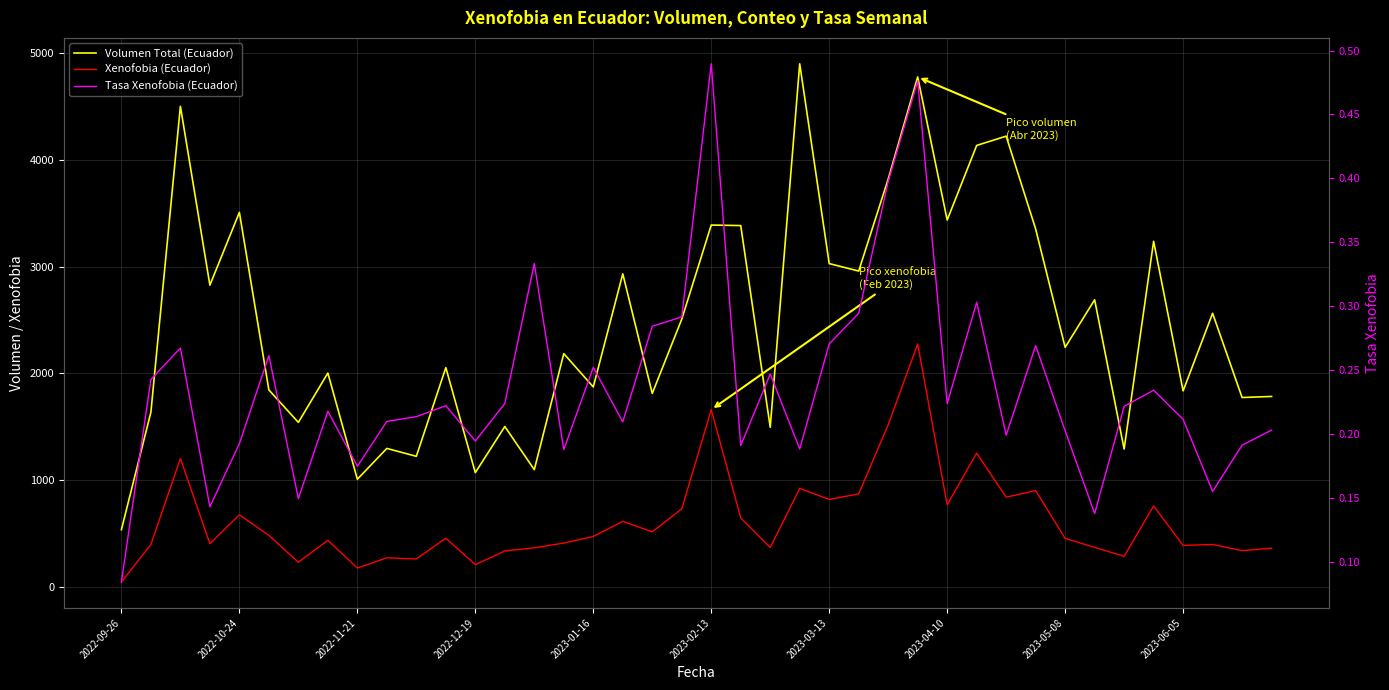

What is the approximate value of Volumen Total (Ecuador) at 23?

4901.0